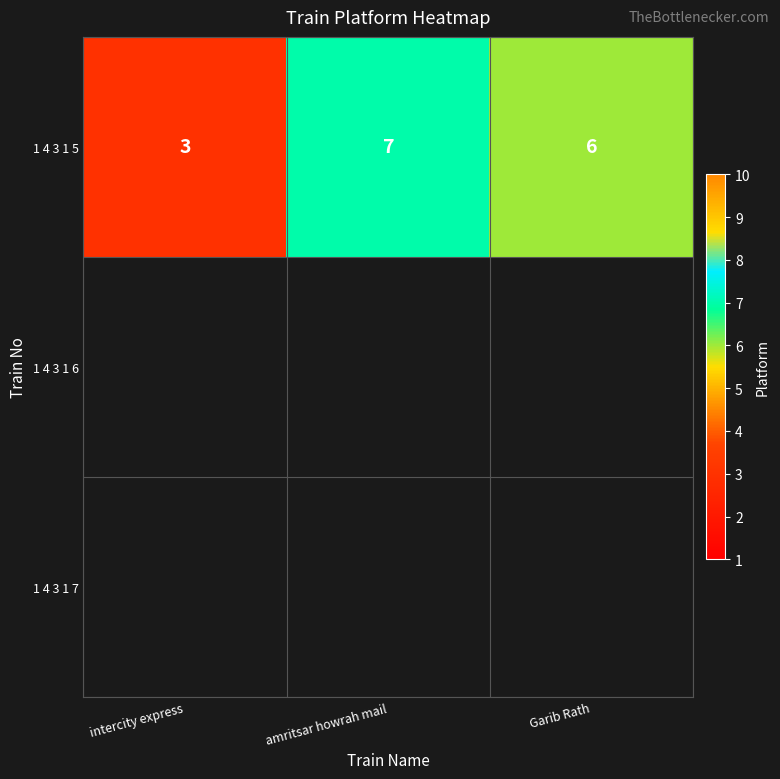

At which label does 1 4 3 1 5 reach its minimum?

intercity express